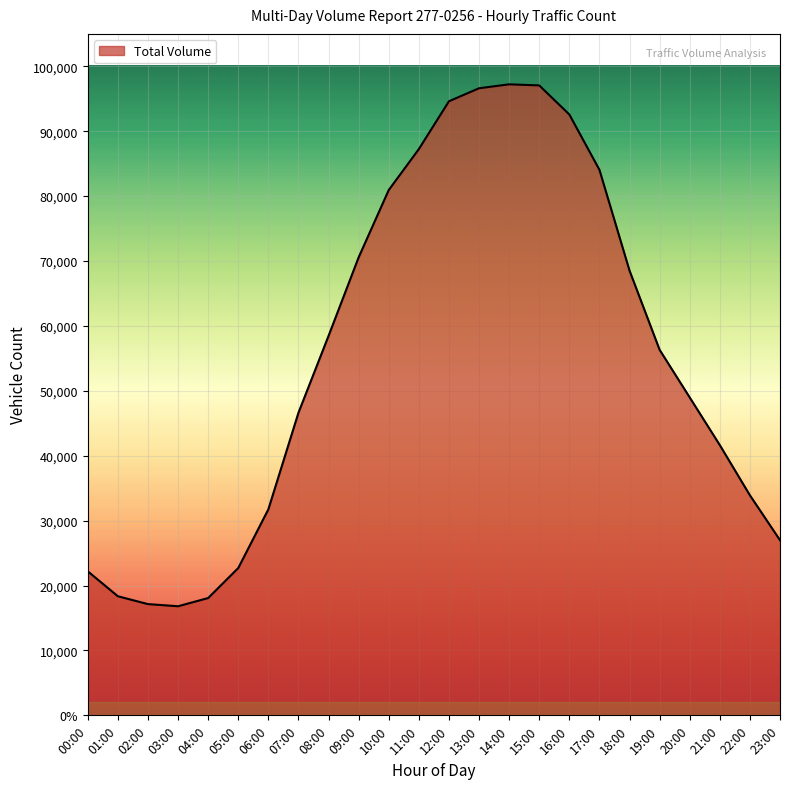

Is this an area chart (filled region under the line)?

Yes